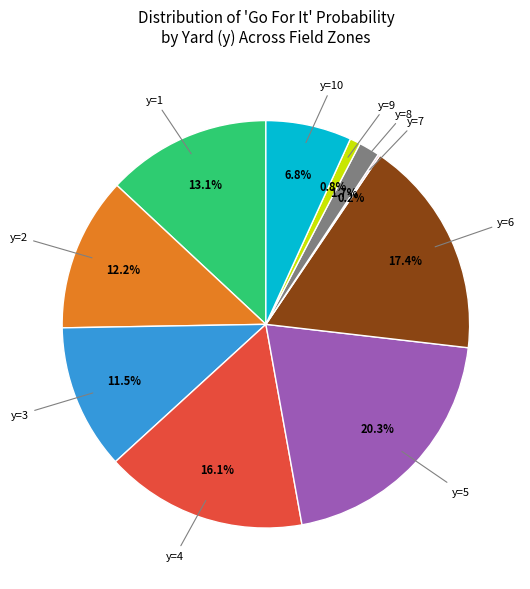

Does any single category account for the majority?

No